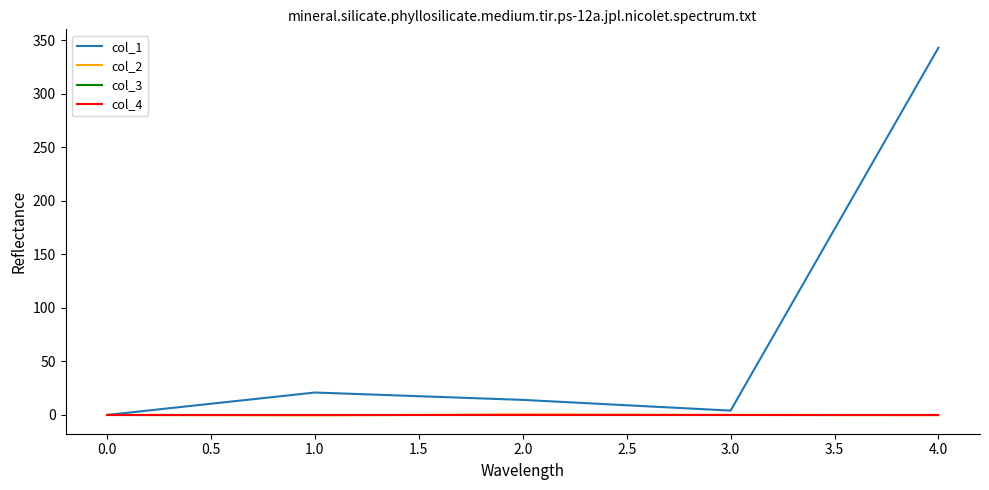

Does the chart display data point markers on the line(s)?

No